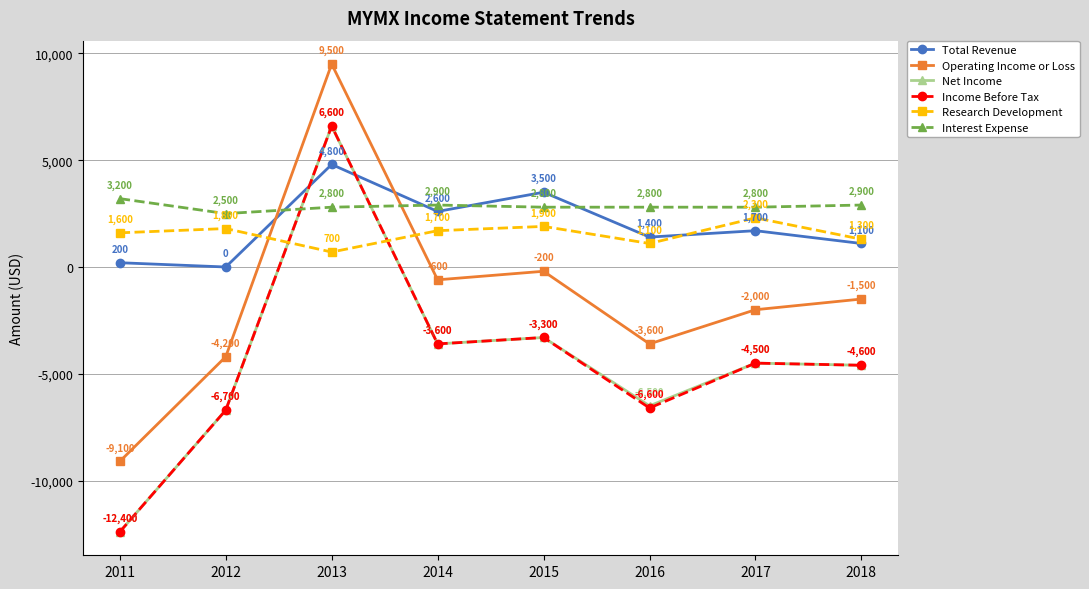

Reading right to left, what are all the values shown in this chart?

Total Revenue: 1100	1700	1400	3500	2600	4800	0	200
Operating Income or Loss: -1500	-2000	-3600	-200	-600	9500	-4200	-9100
Net Income: -4600	-4500	-6500	-3300	-3600	6600	-6700	-12400
Income Before Tax: -4600	-4500	-6600	-3300	-3600	6600	-6700	-12400
Research Development: 1300	2300	1100	1900	1700	700	1800	1600
Interest Expense: 2900	2800	2800	2800	2900	2800	2500	3200